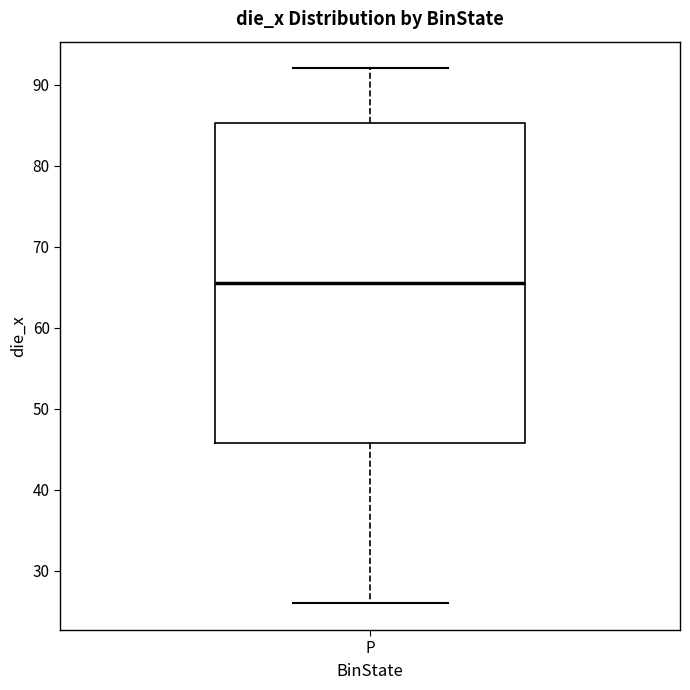

Where is the upper edge of the box for P on the y-axis? The values are not printed on the chart, so give them approximately, as read against the axis.

85